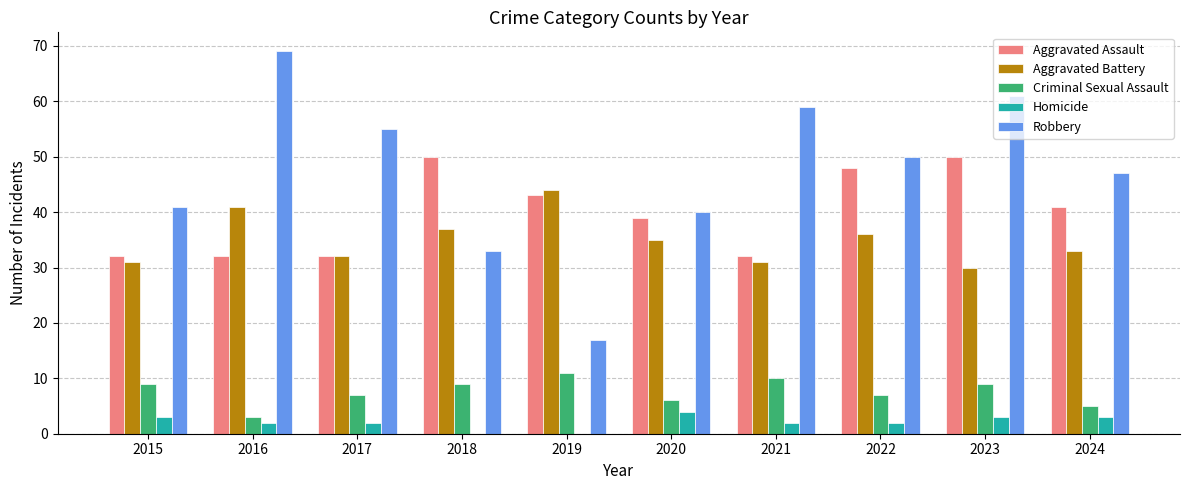

What is the sum of all Homicide values?

21